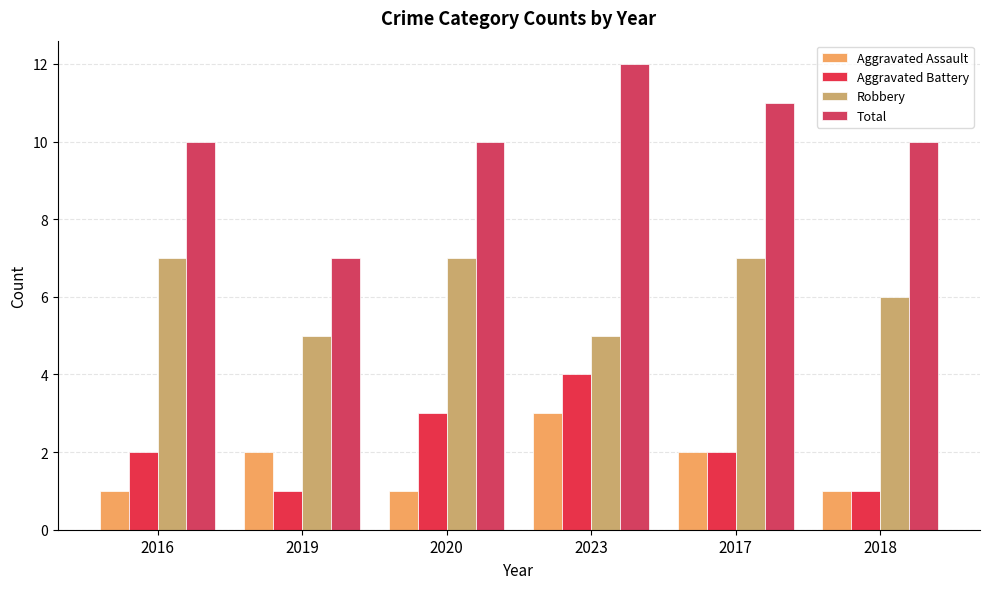

What are all the series names shown in the legend?

Aggravated Assault, Aggravated Battery, Robbery, Total